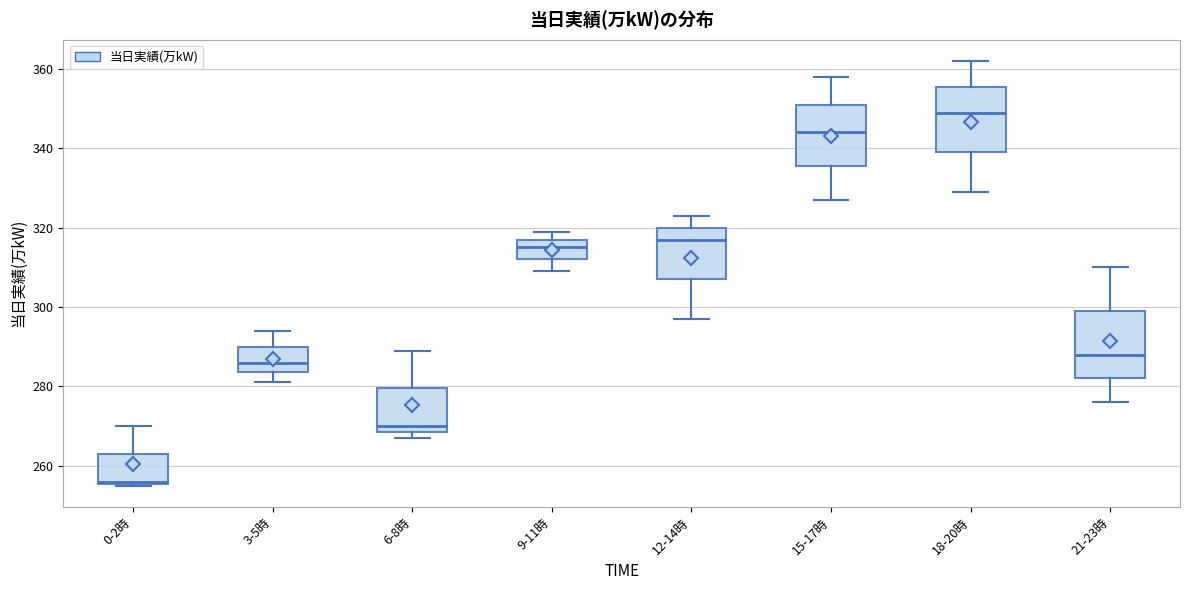

Where does the lower whisker of the box for 9-11時 end on the y-axis? The values are not printed on the chart, so give them approximately, as read against the axis.

310